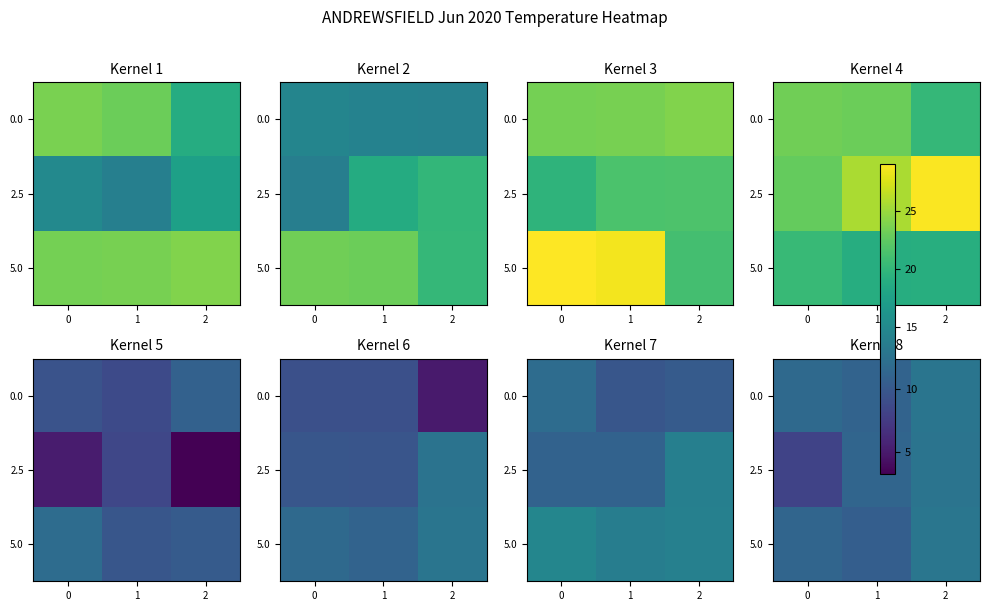

What is the sum of all 0.0 values?

35.6